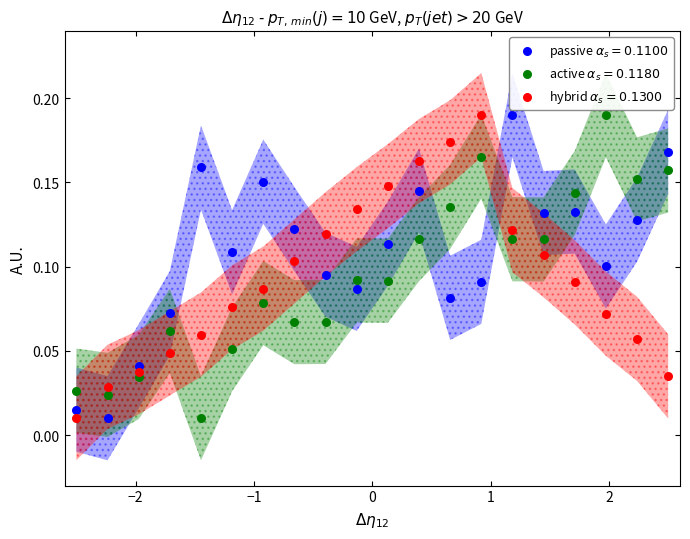

What is the X range (max minus min) for the scatter plot?

5.0